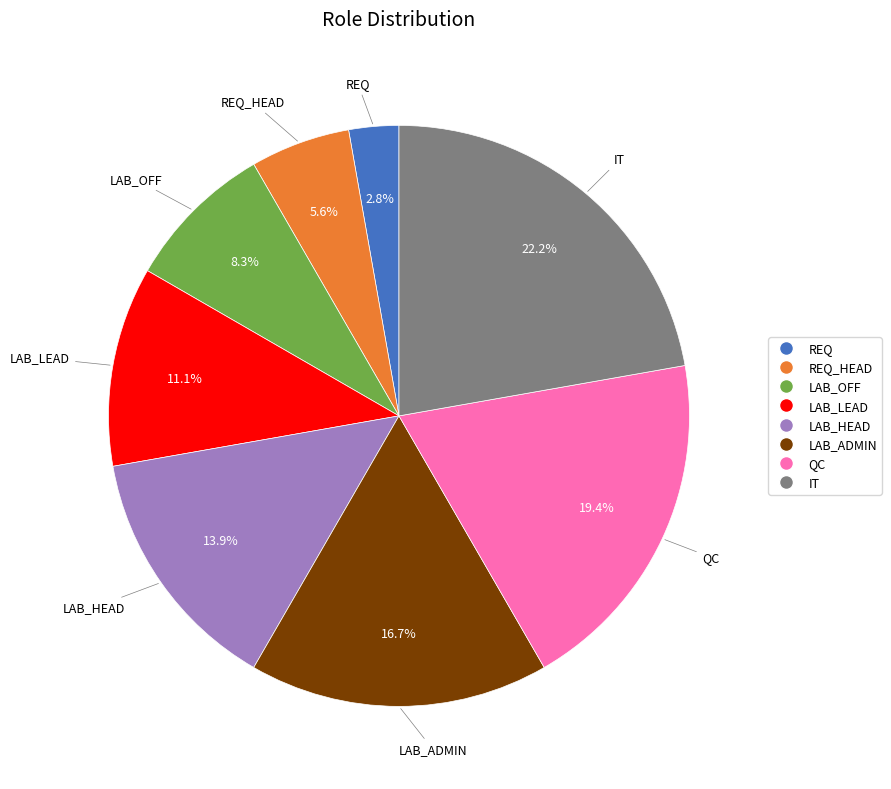

Is there a majority slice in this chart?

No